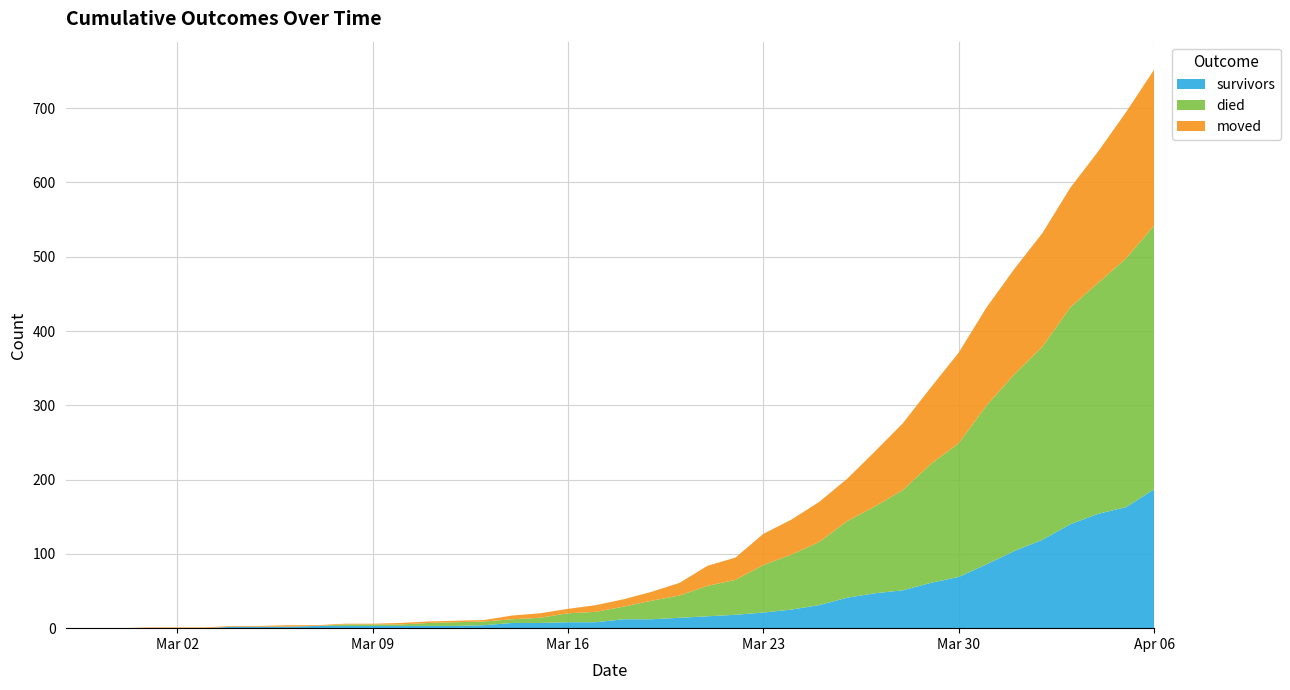

Reading left to right, extract all data points from this chart.

survivors: 2020-02-27=0	2020-02-28=0	2020-02-29=0	2020-03-01=0	2020-03-02=0	2020-03-03=0	2020-03-04=2	2020-03-05=2	2020-03-06=2	2020-03-07=3	2020-03-08=3	2020-03-09=3	2020-03-10=3	2020-03-11=3	2020-03-12=3	2020-03-13=4	2020-03-14=7	2020-03-15=7	2020-03-16=8	2020-03-17=8	2020-03-18=12	2020-03-19=12	2020-03-20=14	2020-03-21=16	2020-03-22=18	2020-03-23=21	2020-03-24=25	2020-03-25=31	2020-03-26=41	2020-03-27=47	2020-03-28=51	2020-03-29=61	2020-03-30=69	2020-03-31=86	2020-04-01=104	2020-04-02=119	2020-04-03=140	2020-04-04=154	2020-04-05=163	2020-04-06=187
died: 2020-02-27=0	2020-02-28=0	2020-02-29=0	2020-03-01=0	2020-03-02=0	2020-03-03=0	2020-03-04=0	2020-03-05=0	2020-03-06=0	2020-03-07=0	2020-03-08=2	2020-03-09=2	2020-03-10=2	2020-03-11=4	2020-03-12=5	2020-03-13=5	2020-03-14=5	2020-03-15=7	2020-03-16=12	2020-03-17=14	2020-03-18=17	2020-03-19=25	2020-03-20=30	2020-03-21=41	2020-03-22=47	2020-03-23=64	2020-03-24=74	2020-03-25=85	2020-03-26=103	2020-03-27=117	2020-03-28=135	2020-03-29=160	2020-03-30=180	2020-03-31=214	2020-04-01=238	2020-04-02=260	2020-04-03=292	2020-04-04=311	2020-04-05=335	2020-04-06=355
moved: 2020-02-27=0	2020-02-28=0	2020-02-29=0	2020-03-01=1	2020-03-02=1	2020-03-03=1	2020-03-04=1	2020-03-05=1	2020-03-06=2	2020-03-07=1	2020-03-08=1	2020-03-09=1	2020-03-10=2	2020-03-11=2	2020-03-12=2	2020-03-13=2	2020-03-14=5	2020-03-15=6	2020-03-16=6	2020-03-17=9	2020-03-18=10	2020-03-19=12	2020-03-20=17	2020-03-21=27	2020-03-22=30	2020-03-23=42	2020-03-24=47	2020-03-25=54	2020-03-26=57	2020-03-27=74	2020-03-28=90	2020-03-29=103	2020-03-30=122	2020-03-31=132	2020-04-01=142	2020-04-02=153	2020-04-03=161	2020-04-04=177	2020-04-05=197	2020-04-06=210